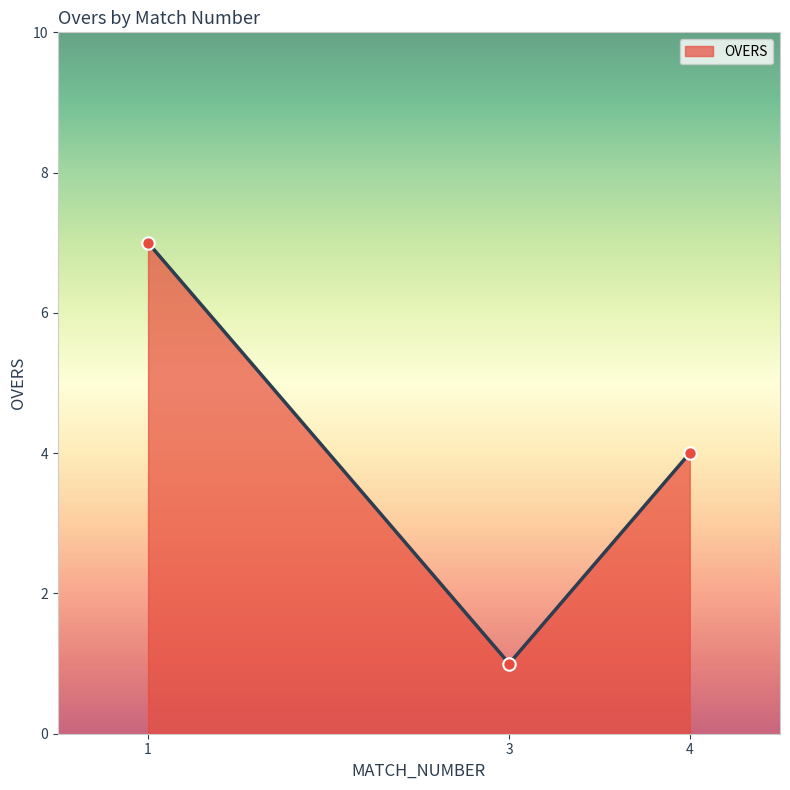

Between 3 and 4, which is larger?

4